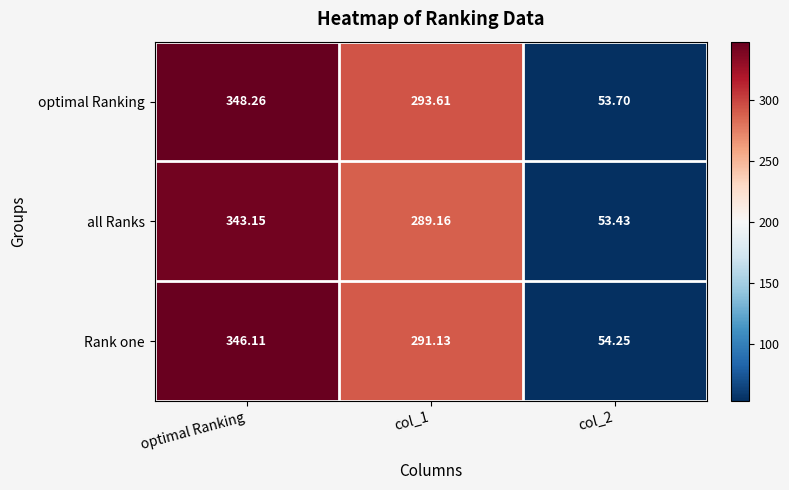

At which label does Rank one reach its peak?

optimal Ranking